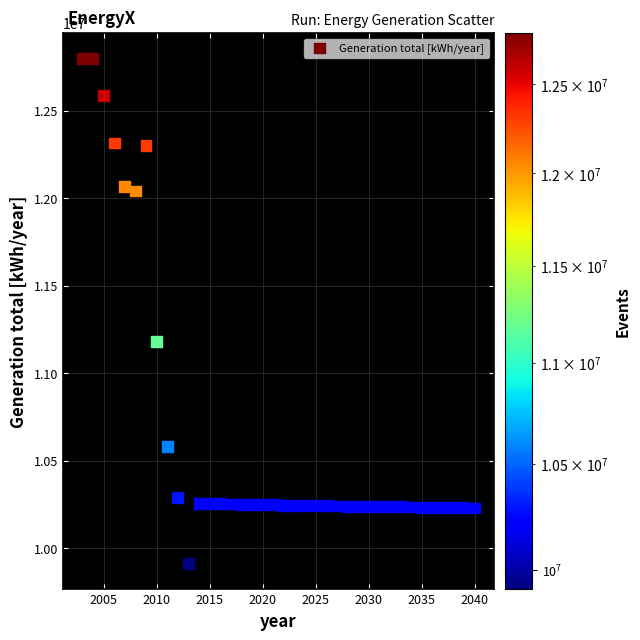

What is the range of X values (max minus min)?

37